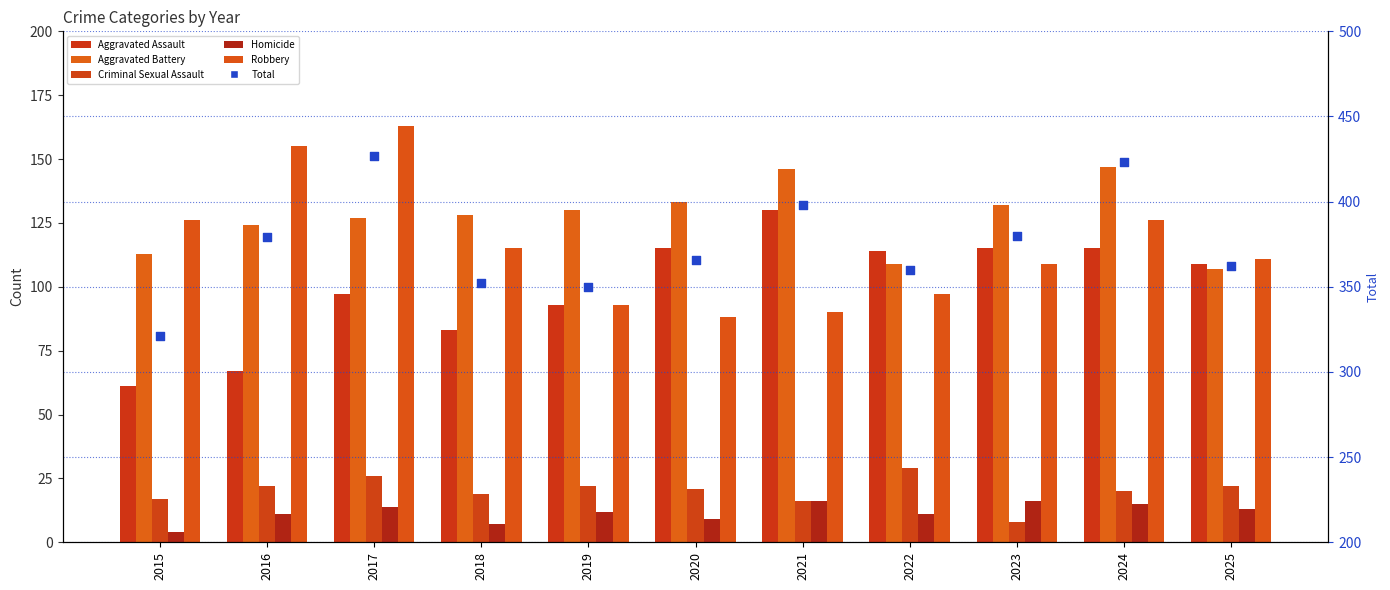

Which series reaches the maximum Y coordinate?

Total